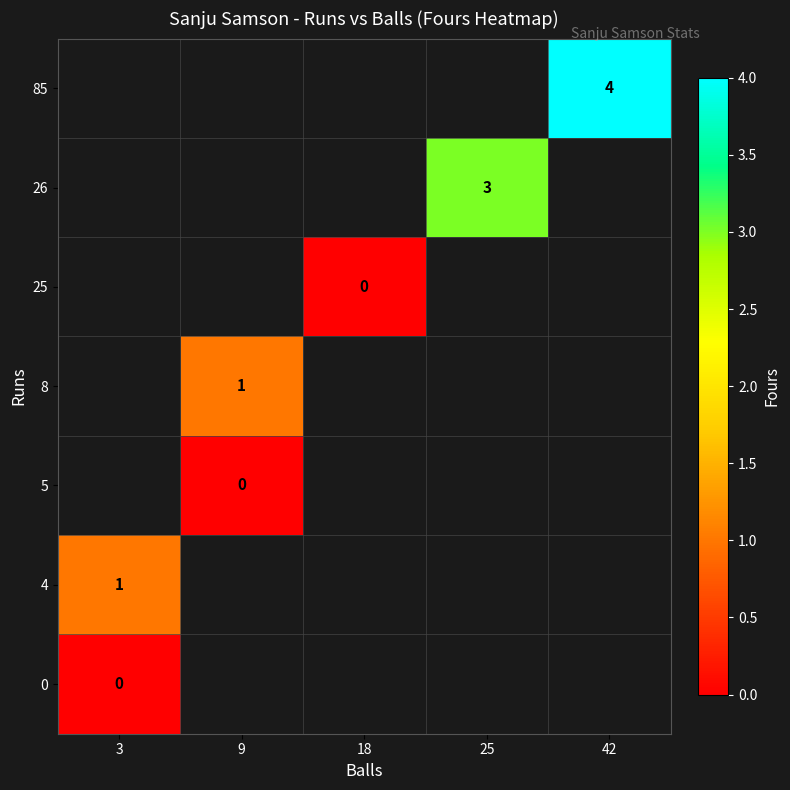

The 8 series shows 1 at 9. True or false?

True